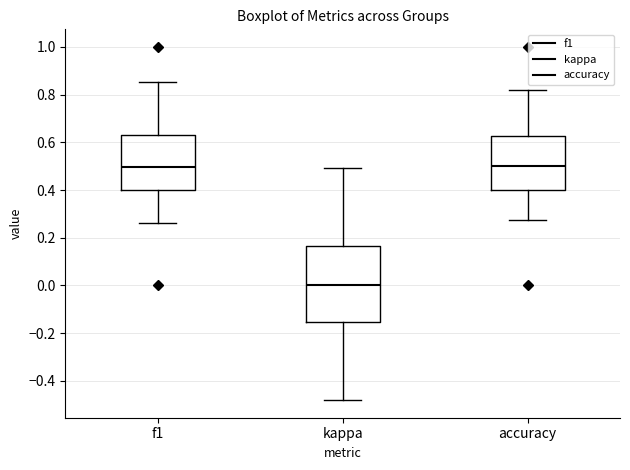

Reading left to right, read every box against the y-axis: the position of its median line, the range the box covers, and the ends of its whiskers. The values are not printed on the chart, so give them approximately, as read against the axis.

f1: median 0.50, box 0.40 to 0.64, whiskers 0.26 to 0.86
kappa: median 0.00, box -0.16 to 0.16, whiskers -0.48 to 0.50
accuracy: median 0.50, box 0.40 to 0.62, whiskers 0.28 to 0.82